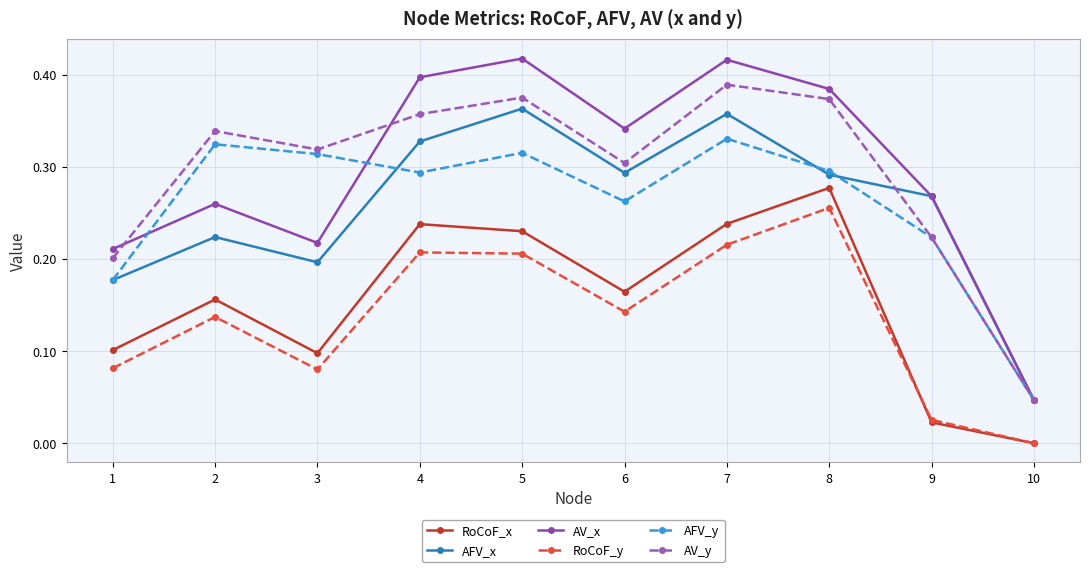

True or false: AFV_x and RoCoF_y cross at least once.

False